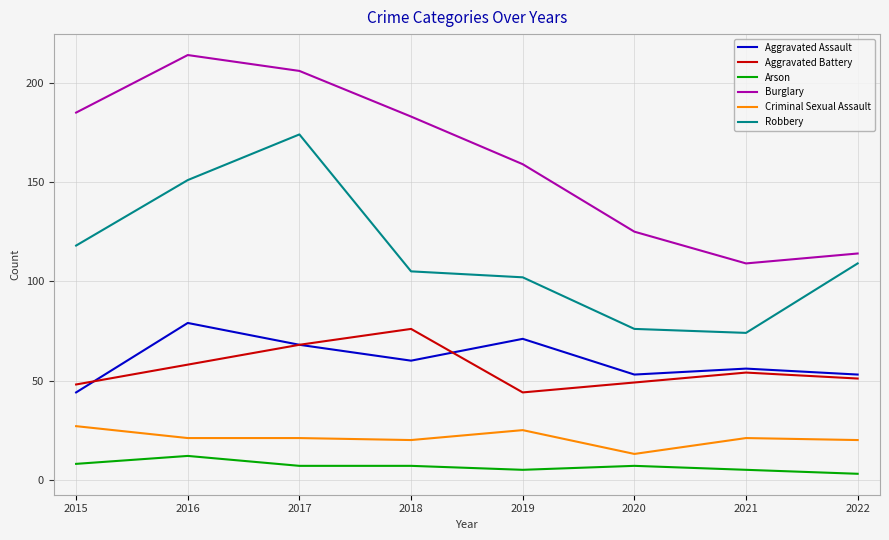

True or false: Robbery and Arson cross at least once.

False